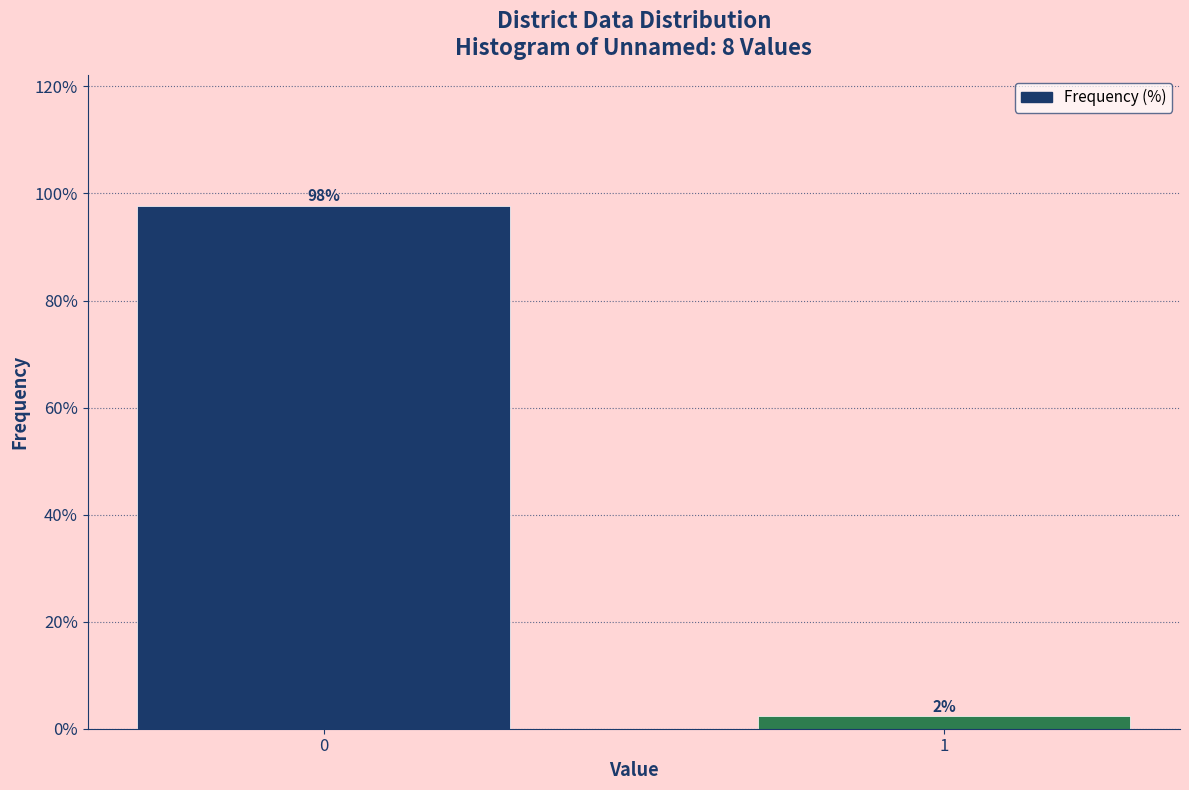

What is the maximum value shown in the chart?

97.6